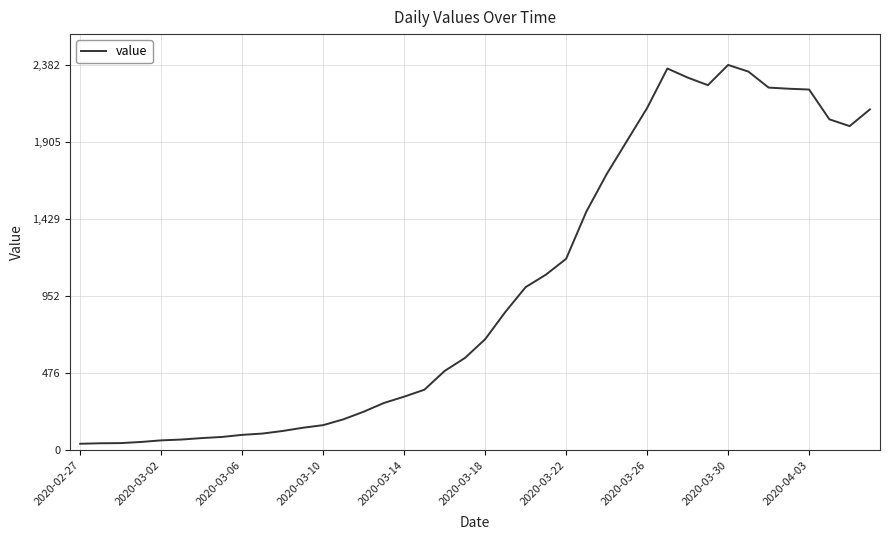

What is the difference between the maximum and minimum values?

2341